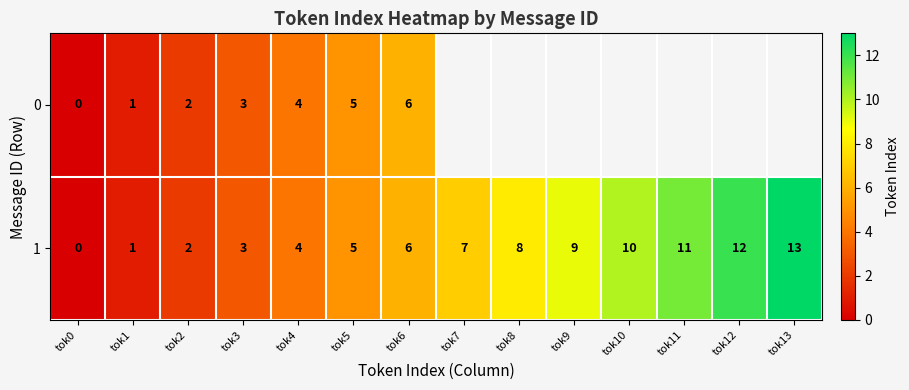

Rank the categories by 1 value from highest to lowest.

tok13, tok12, tok11, tok10, tok9, tok8, tok7, tok6, tok5, tok4, tok3, tok2, tok1, tok0